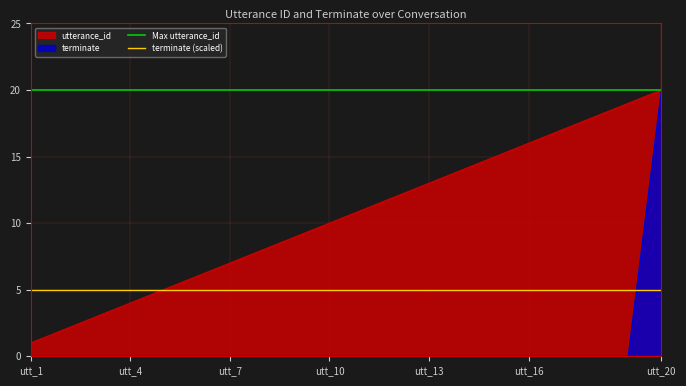

Read the terminate (scaled) value at utt_1.

5